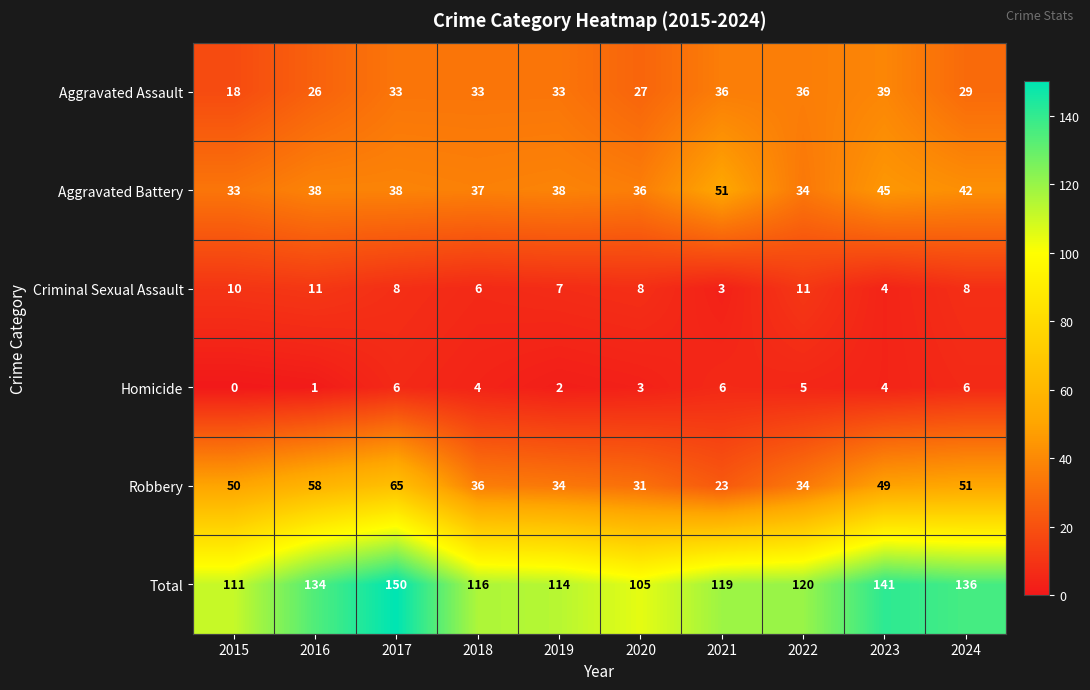

What is the total value across all series at 2019?

228